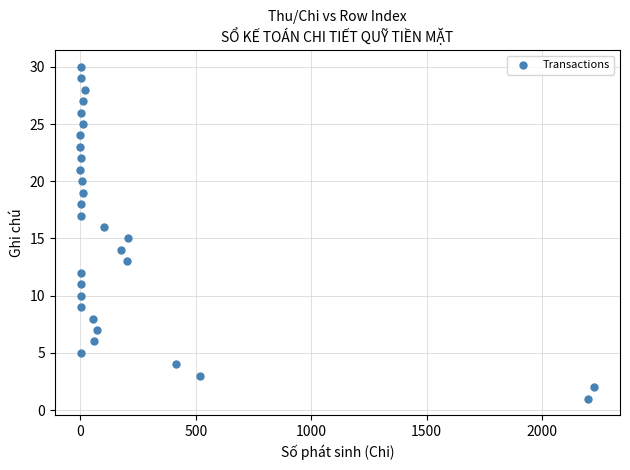

What is the range of Y values (max minus min)?

29